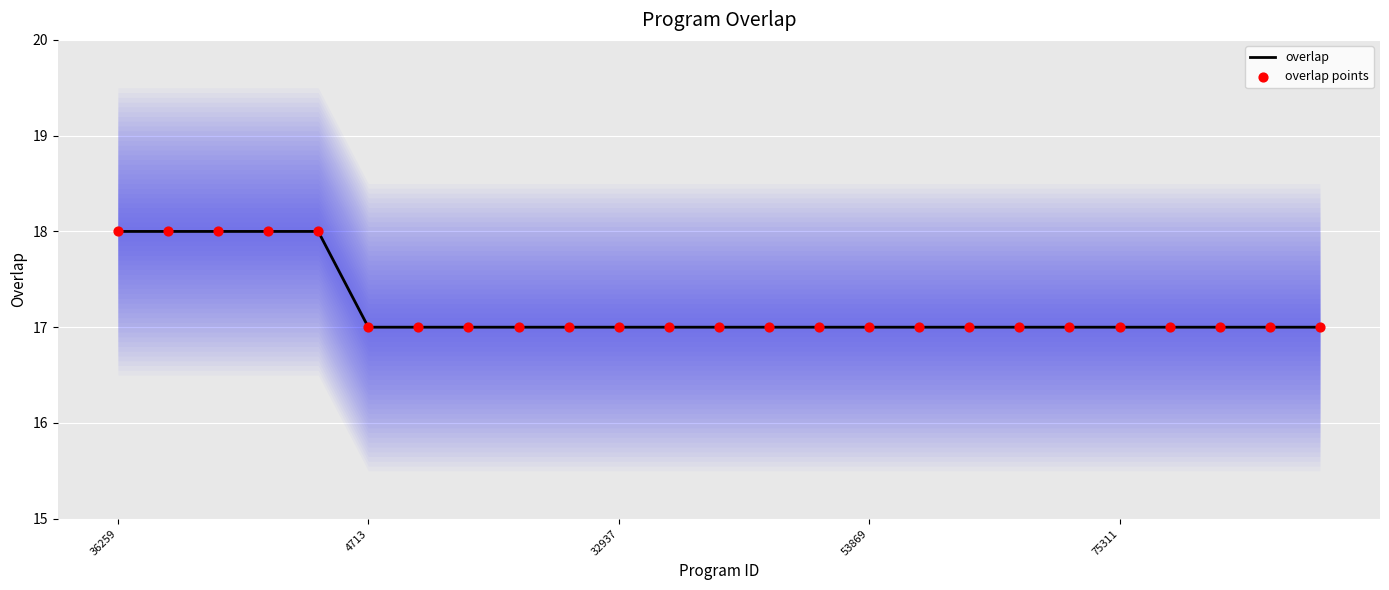

What is the total value across all series at 23?

34